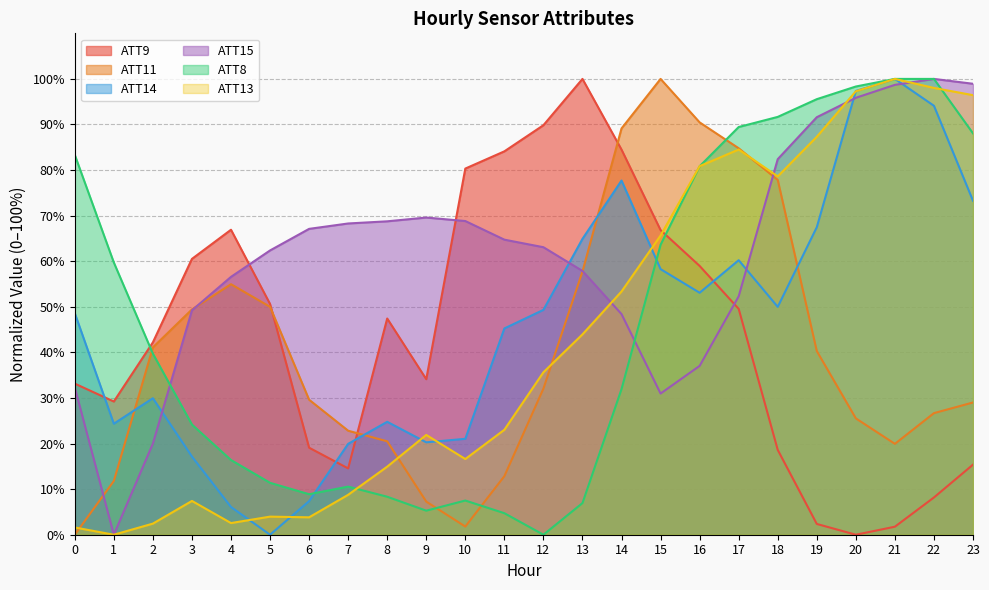

What is the average value of the ATT9 series?

44.1